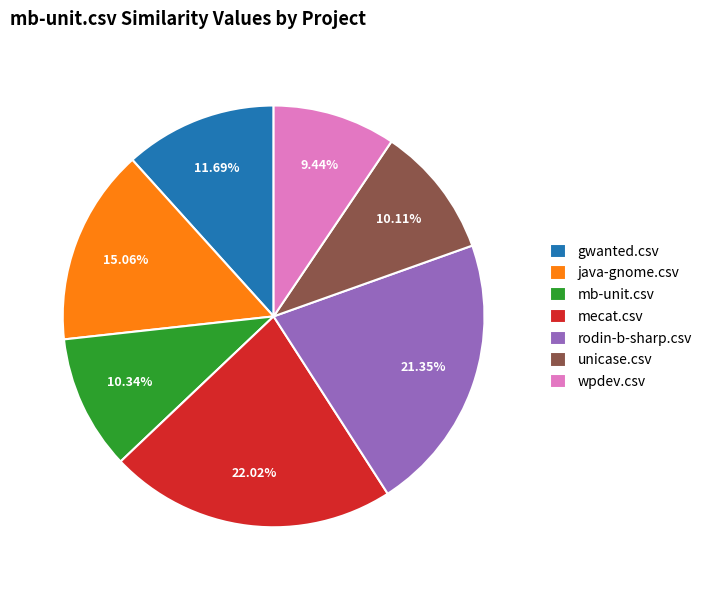

Which category has the smallest portion of the pie?

wpdev.csv